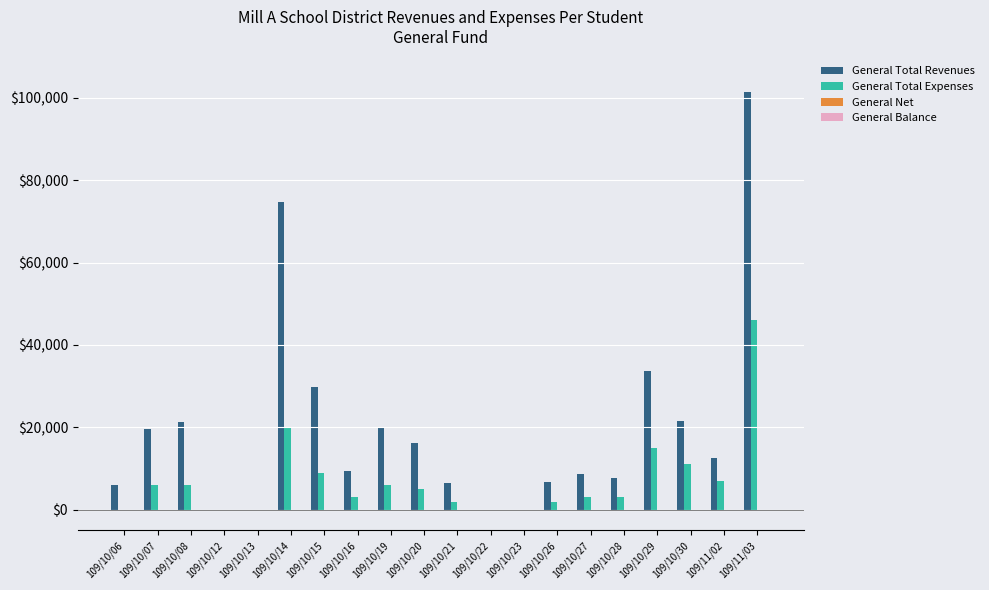

Where is General Total Revenues nearest to the value 50700?

109/10/29